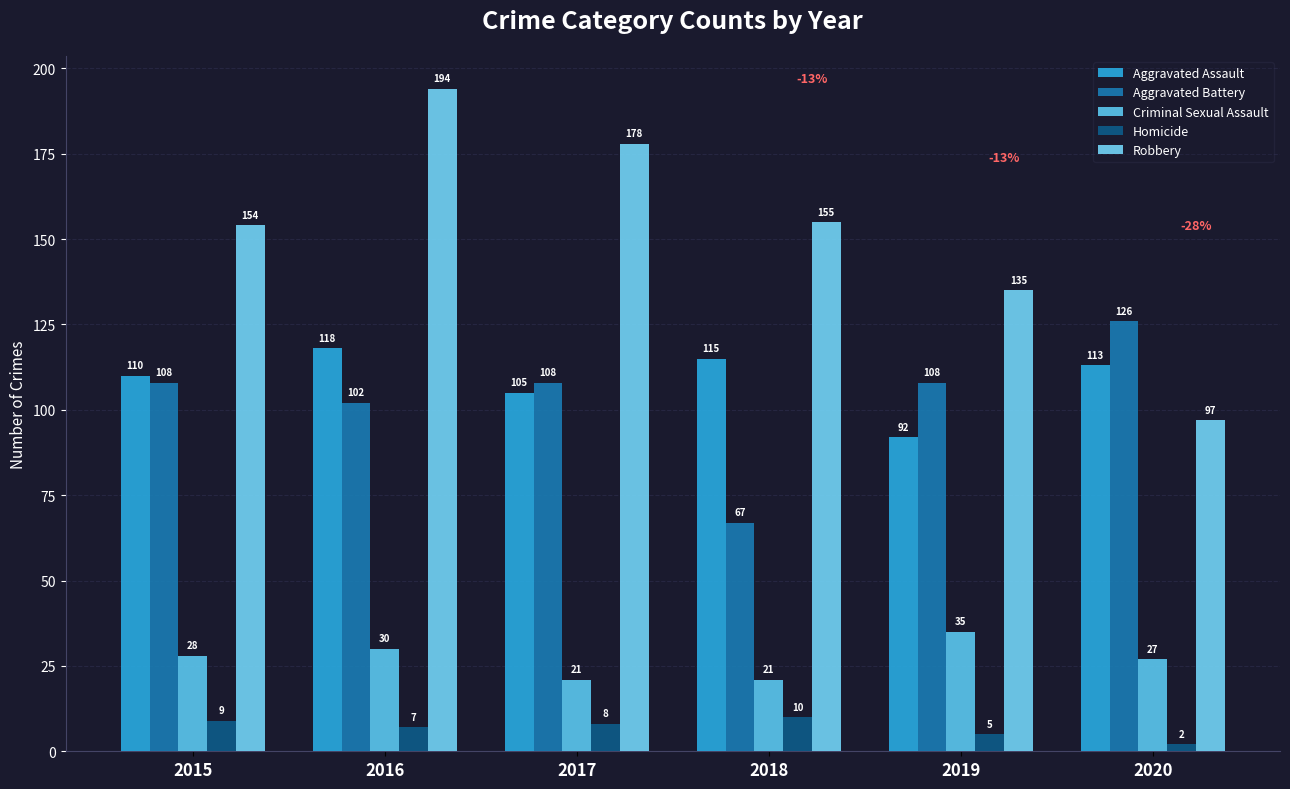

What is the difference between the second highest and second lowest values in the Aggravated Battery series?

6